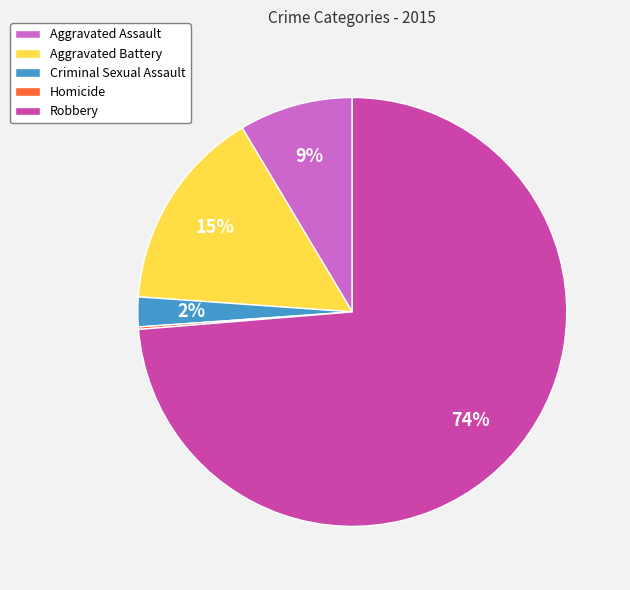

Which slice is the largest?

Robbery